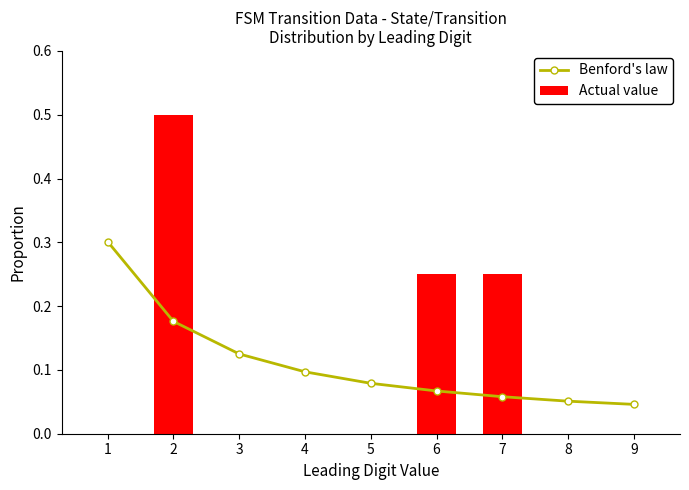

The Benford's law series shows 0.0 at 5. True or false?

False